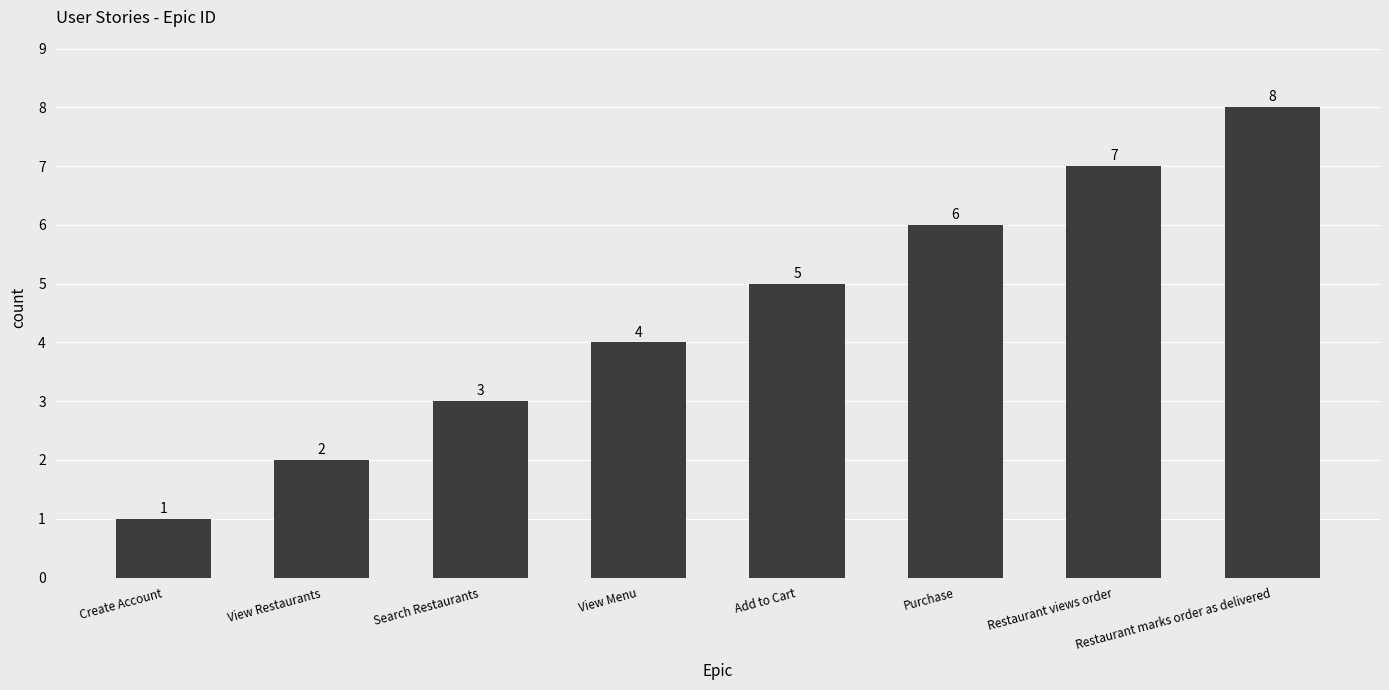

Count the values in the range 3 to 7.

5